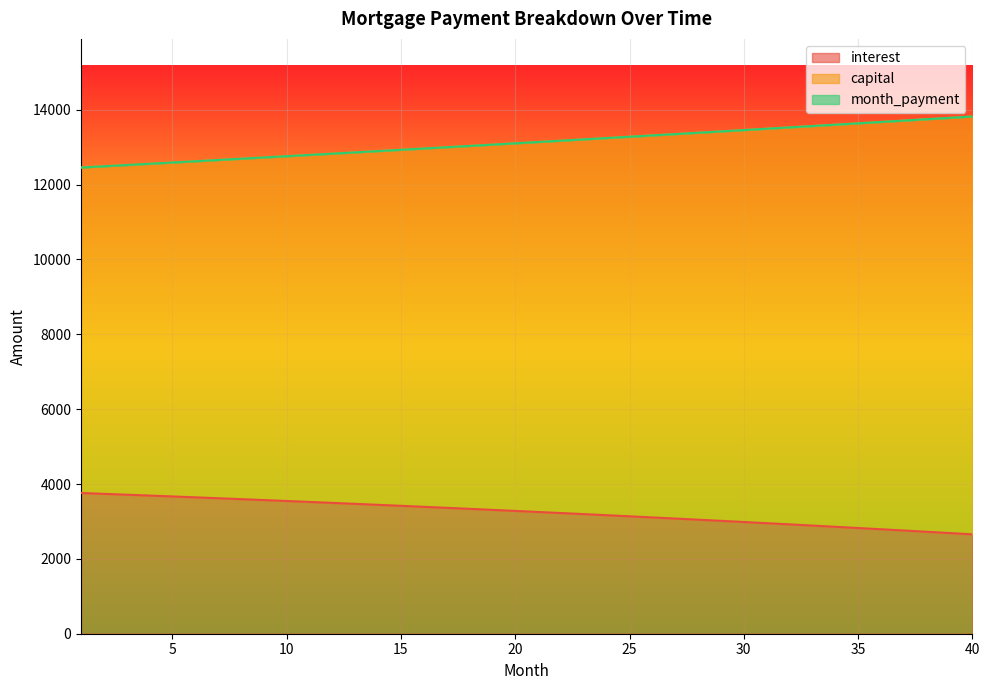

Which series has the widest spread of values?

interest